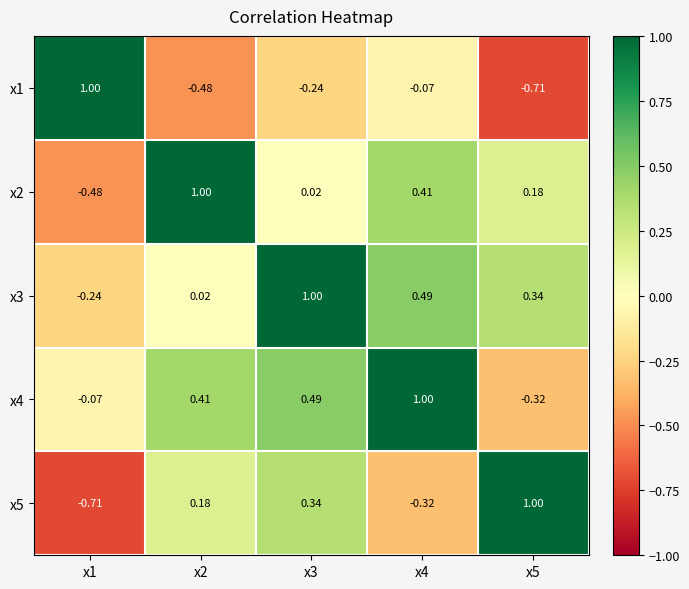

Is the value of x5 at x2 greater than the value of x4 at x2?

No